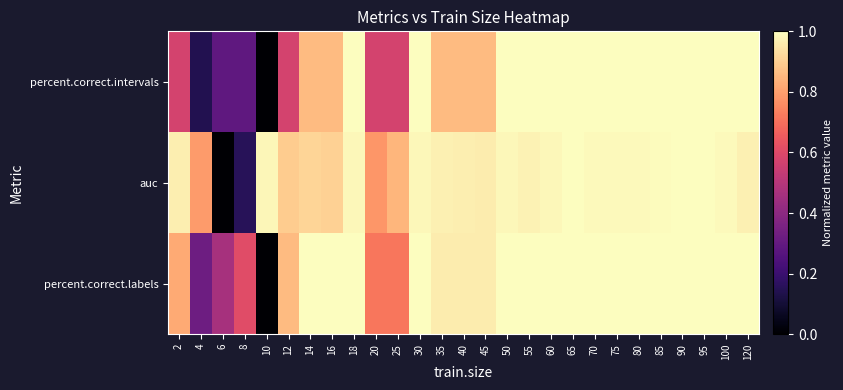

Which series has the largest total across all categories?

auc